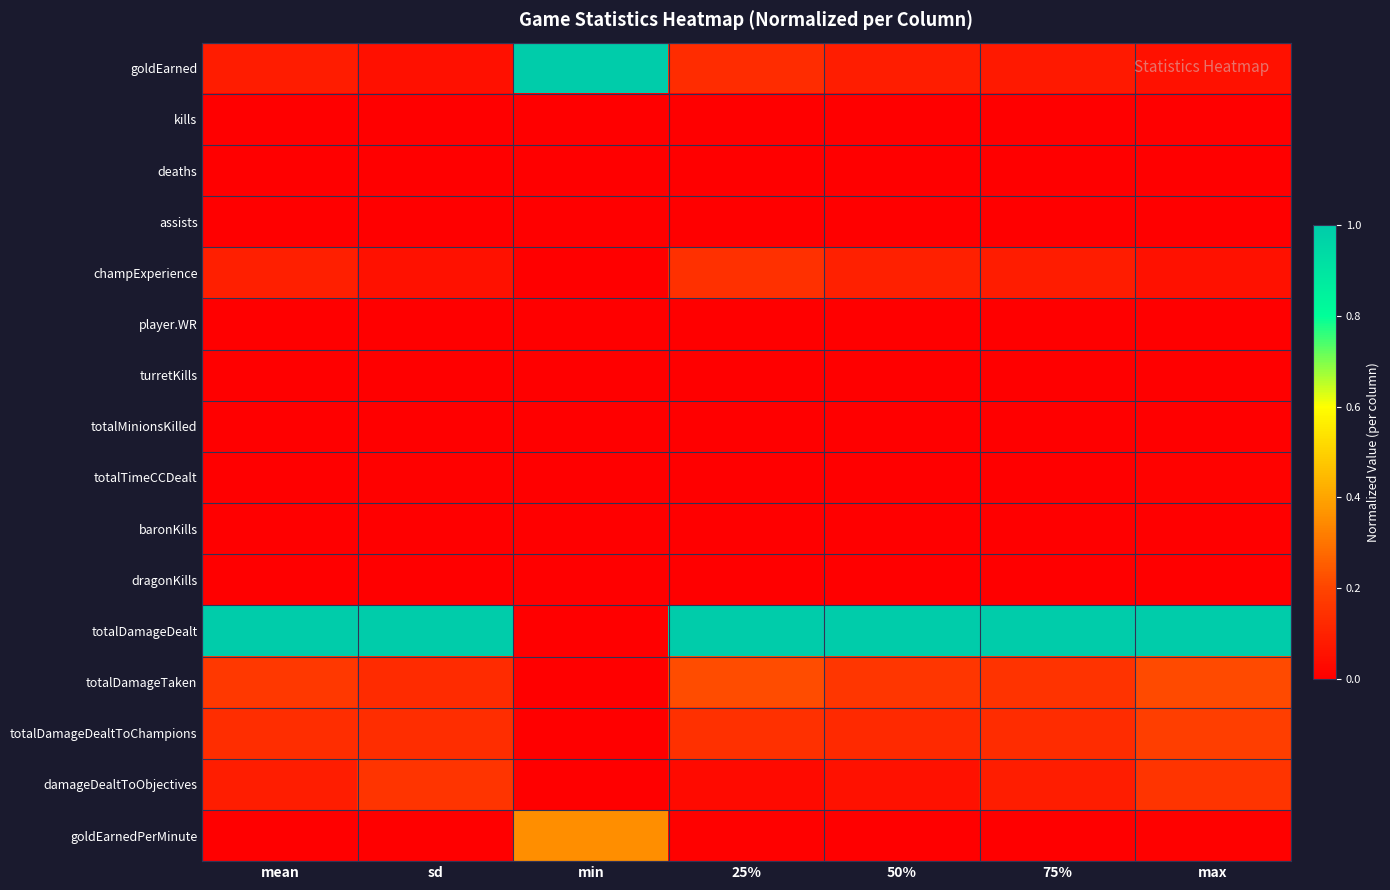

What is the total value across all series at max?

1.7